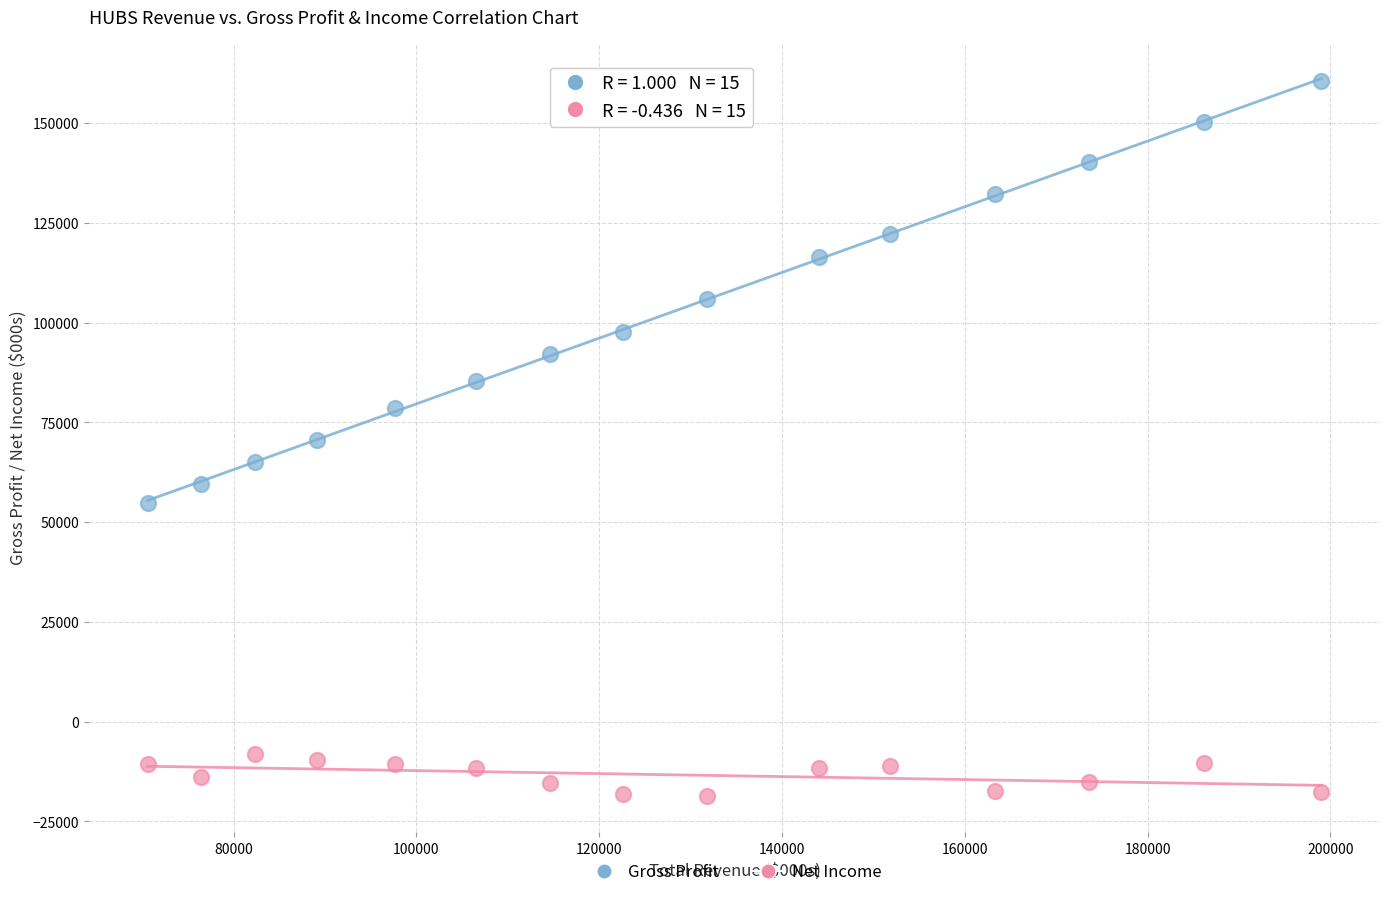

Which series contains the lowest Y value?

Net Income